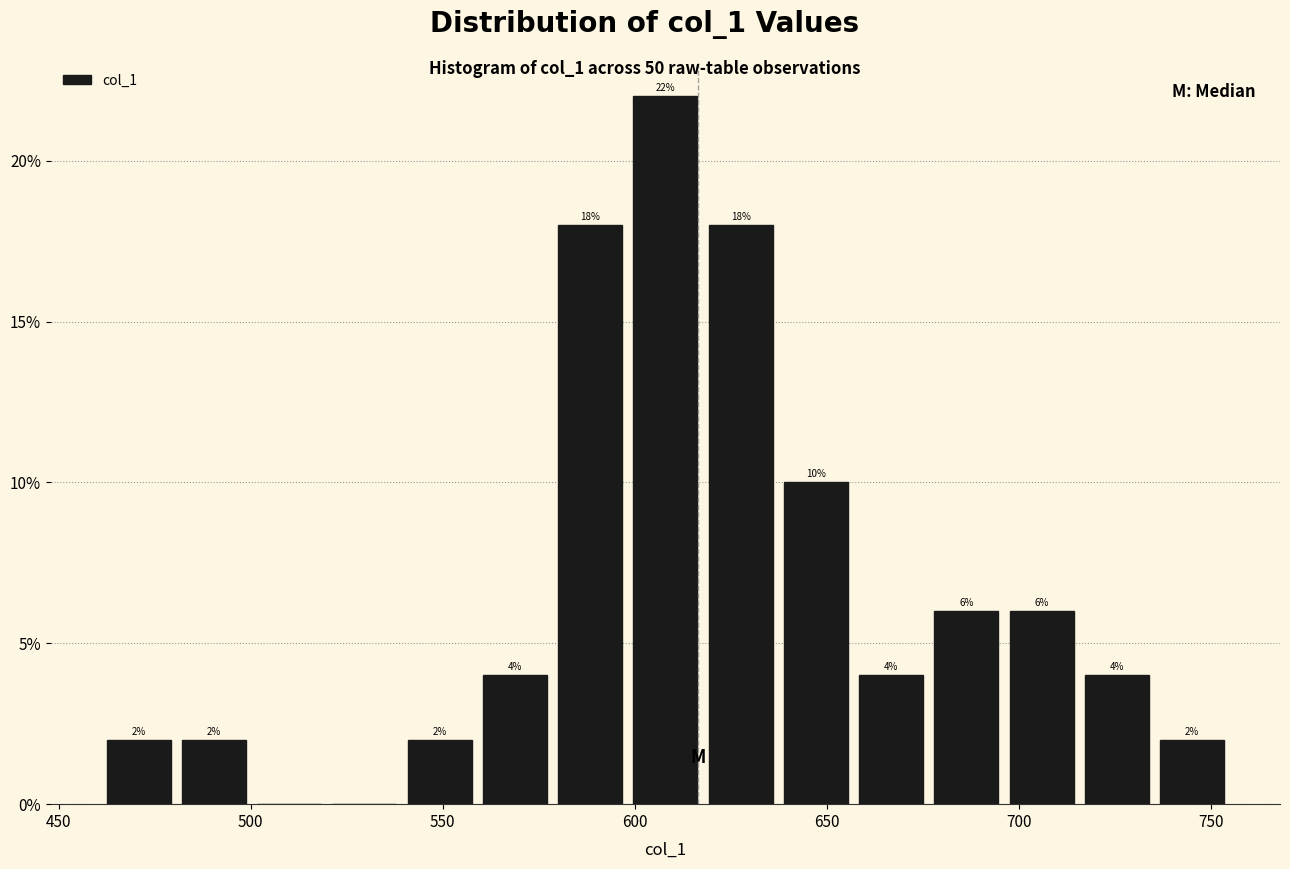

Around what value on the x-axis is the tallest bar? Give the approximate position of its centre, as read against the axis.

610